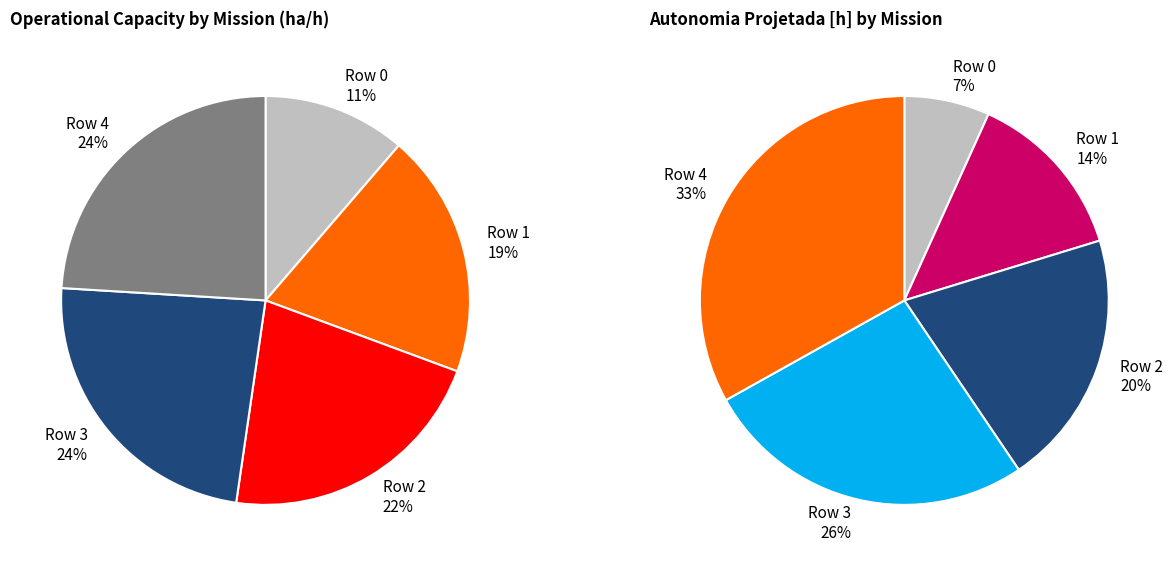

Which slice is the smallest?

Row 0